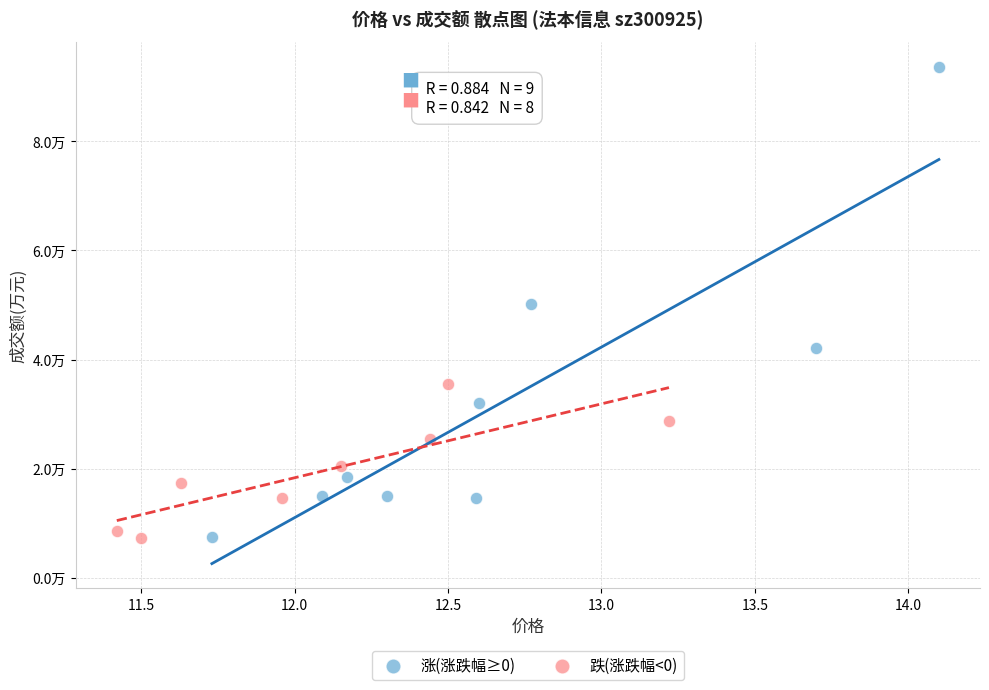

Which series reaches the maximum Y coordinate?

涨(涨跌幅≥0)